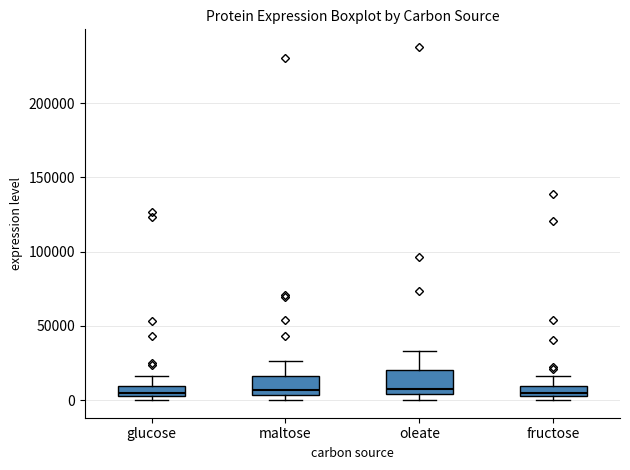

Where is the lower edge of the box for oleate on the y-axis? The values are not printed on the chart, so give them approximately, as read against the axis.

5000